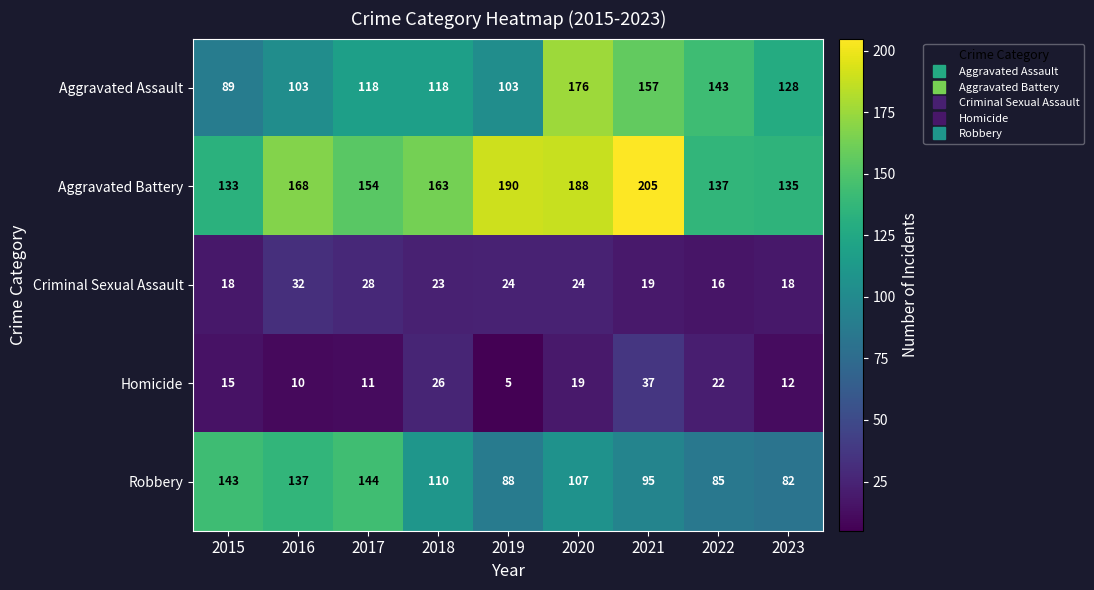

Rank the series at 2016 from lowest to highest value.

Homicide, Criminal Sexual Assault, Aggravated Assault, Robbery, Aggravated Battery